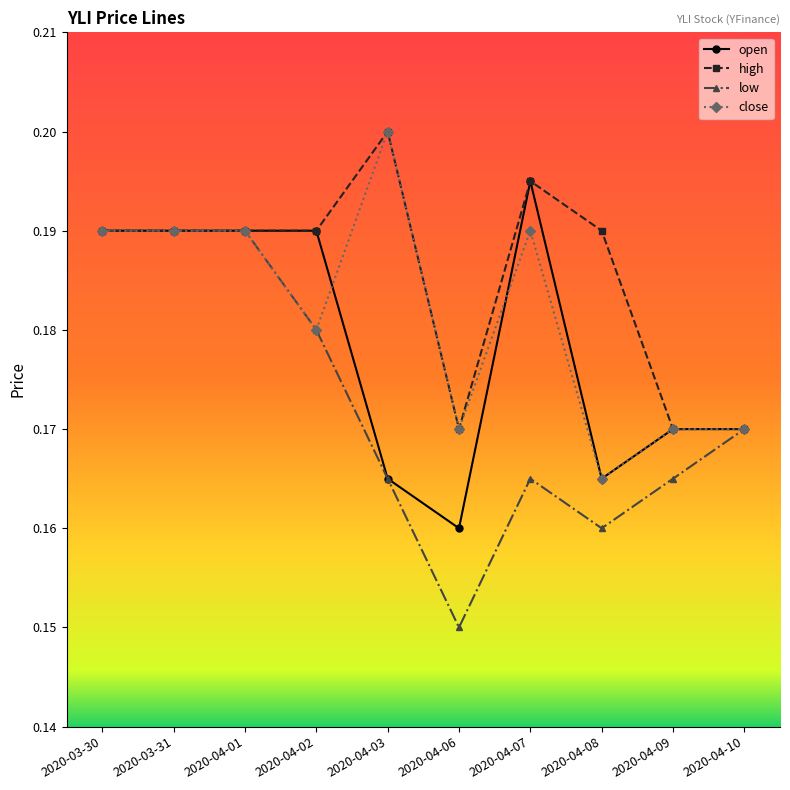

What are all the series names shown in the legend?

open, high, low, close